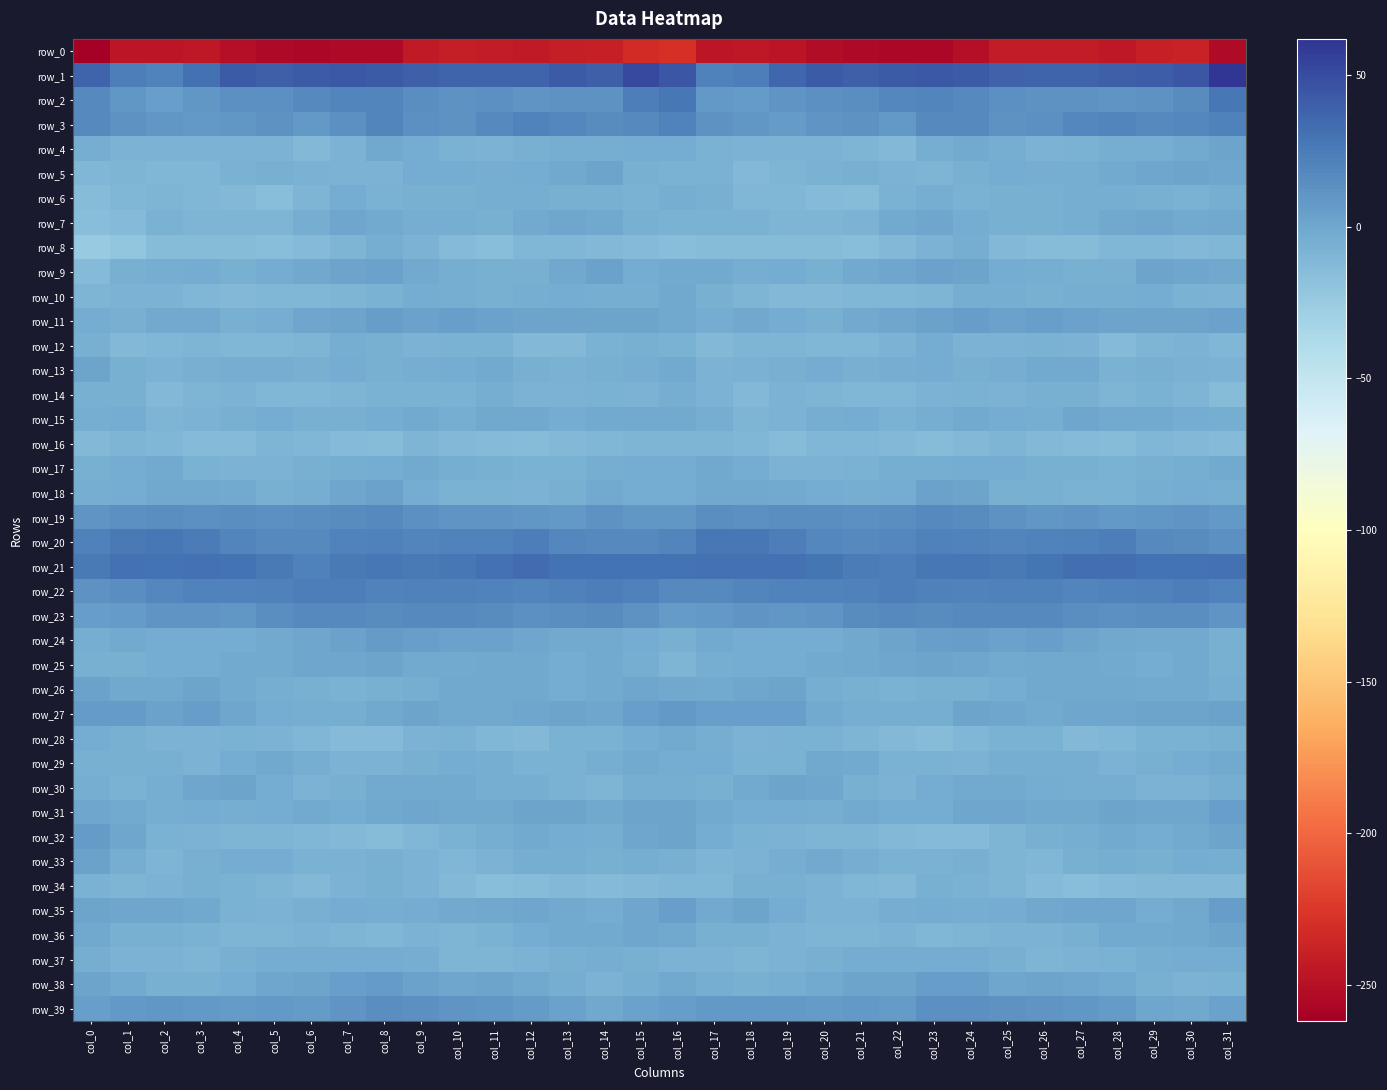

How many negative values does the row_27 series have?

11